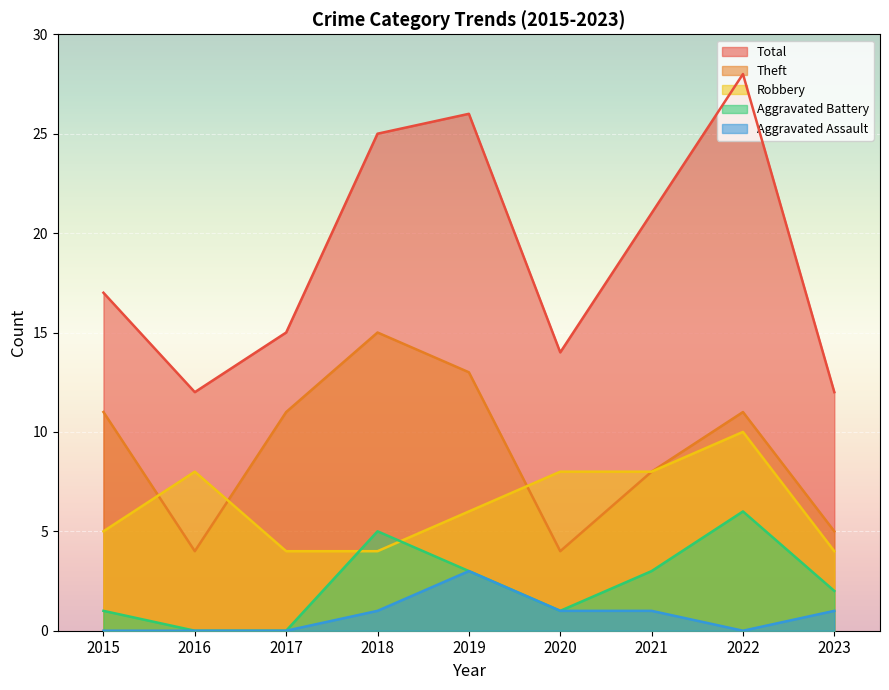

Which category has the lowest value in the Robbery series?

2017